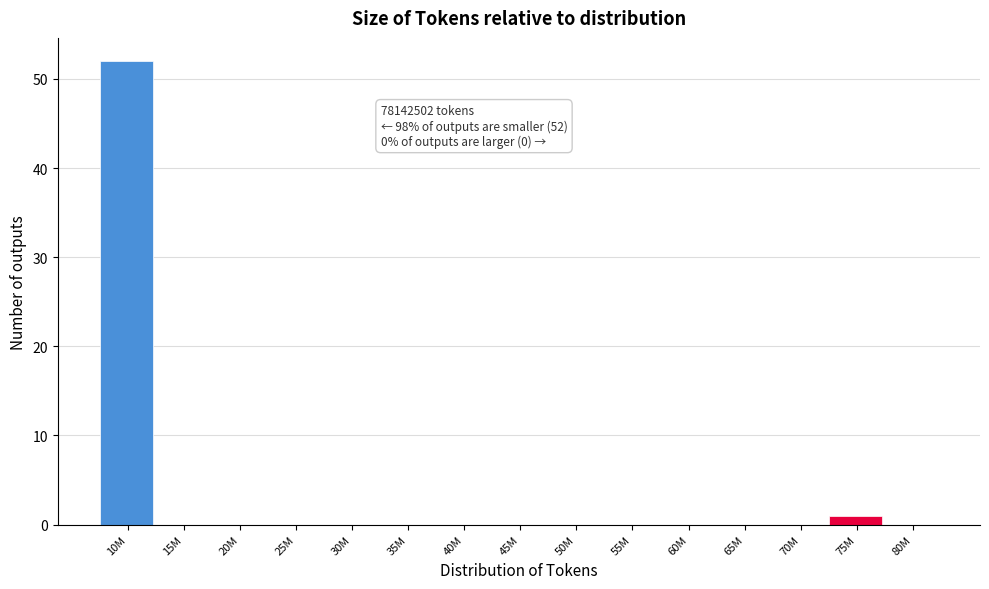

Reading right to left, what are all the values shown in this chart?

80M=0	75M=1	70M=0	65M=0	60M=0	55M=0	50M=0	45M=0	40M=0	35M=0	30M=0	25M=0	20M=0	15M=0	10M=52